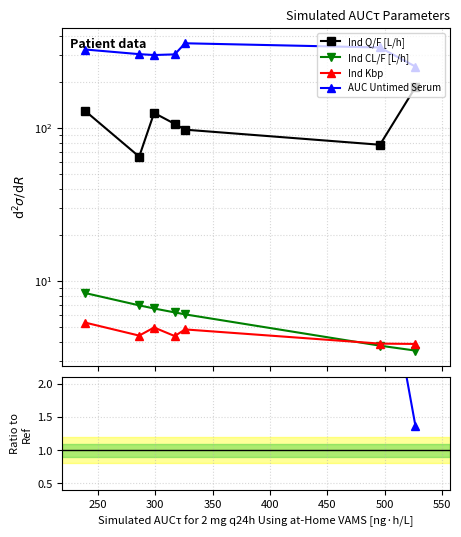

Which series has the largest range (max minus min)?

Ind Q/F [L/h]